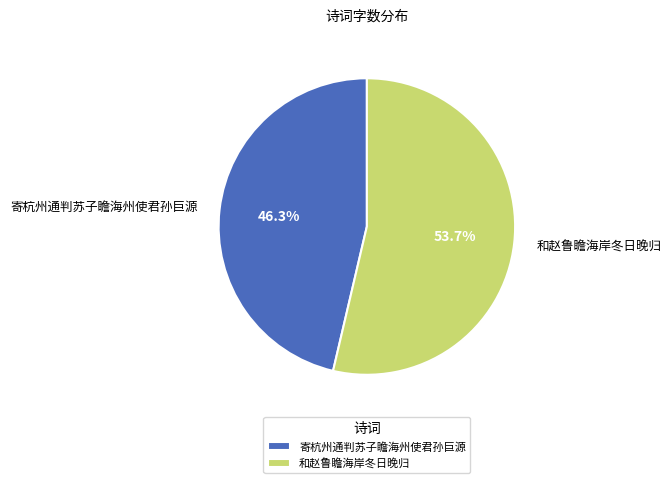

What is the largest slice in the pie chart?

和赵鲁瞻海岸冬日晚归